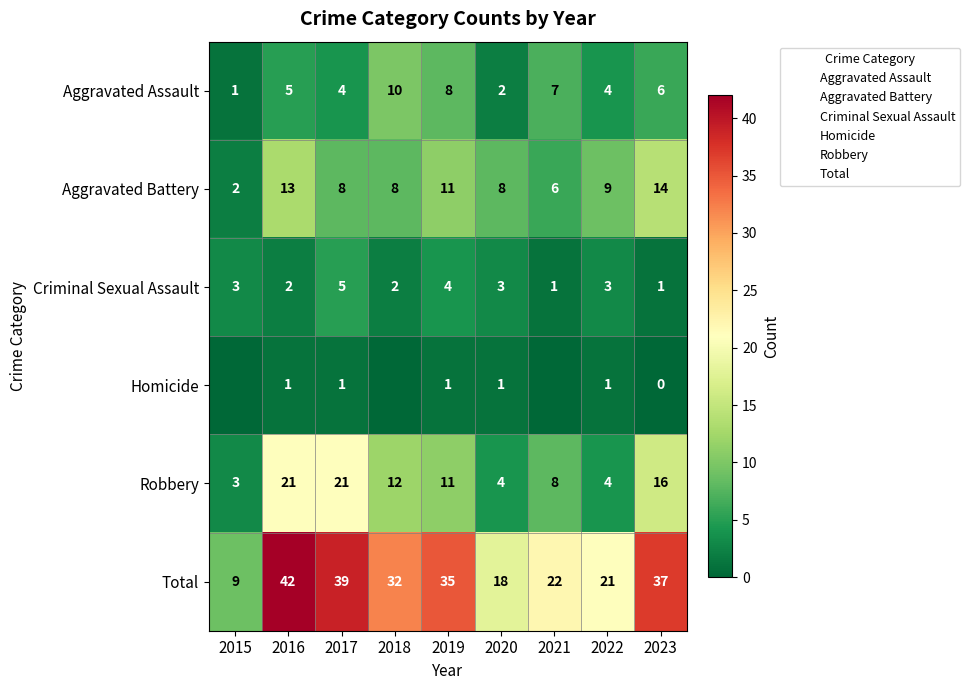

Where does the Aggravated Assault series first go above 5?

2018